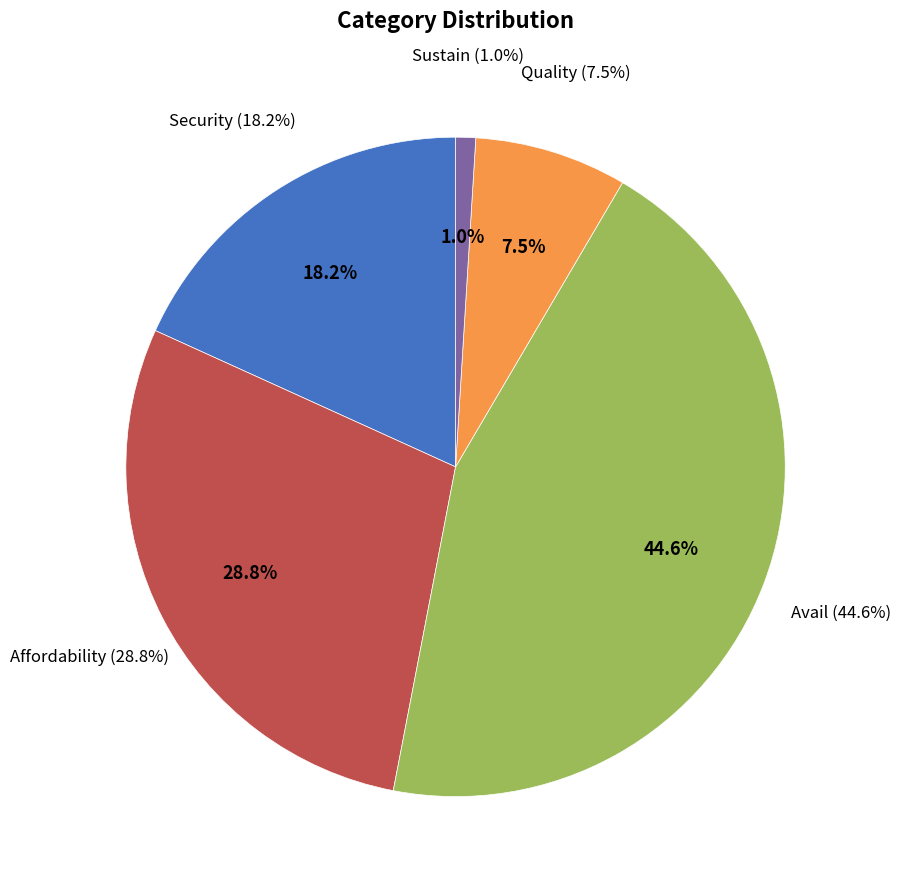

What is the change in value from Security to Quality?

-0.1